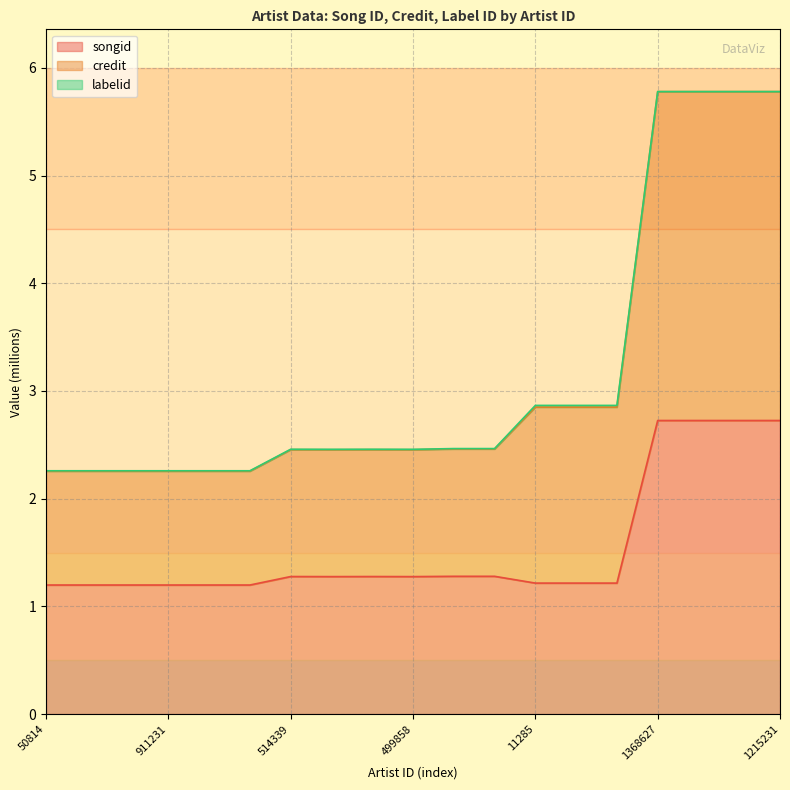

What is the maximum value for songid?

2.7